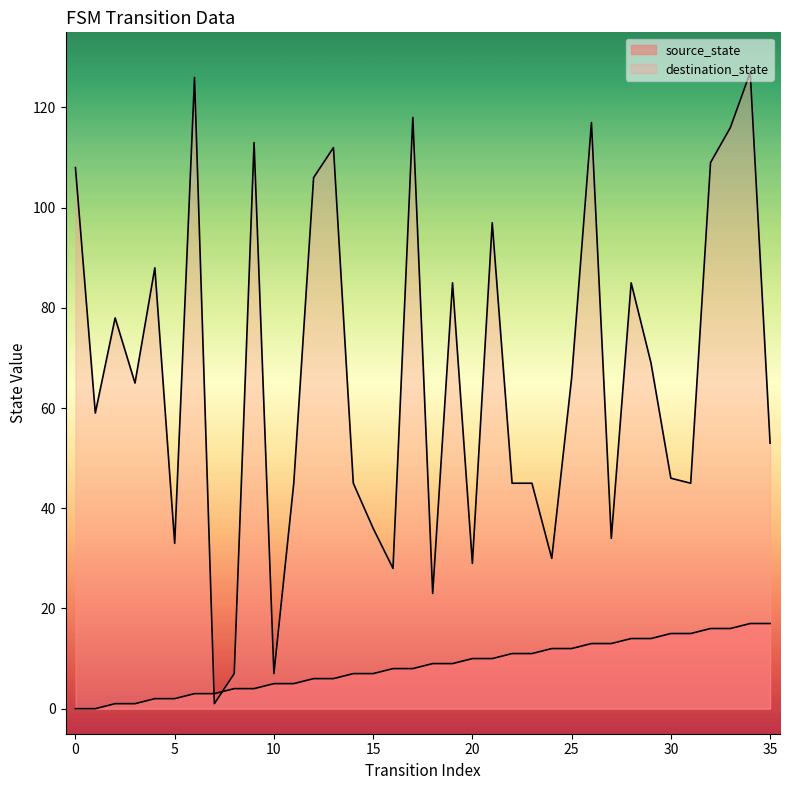

The value of destination_state at 24 is 52. True or false?

False